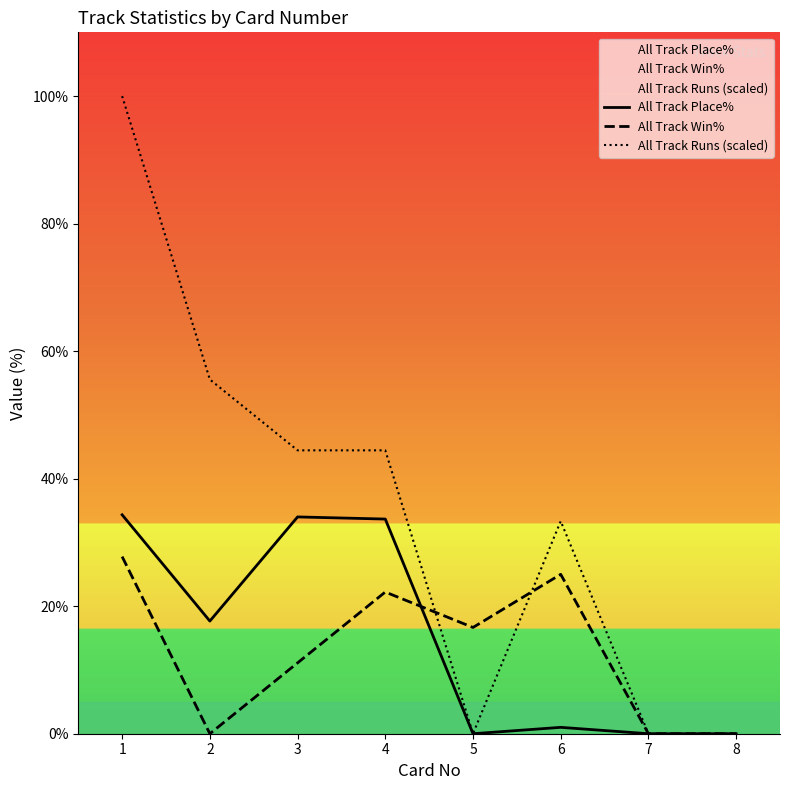

The All Track Win% series shows 27.8 at 1. True or false?

True